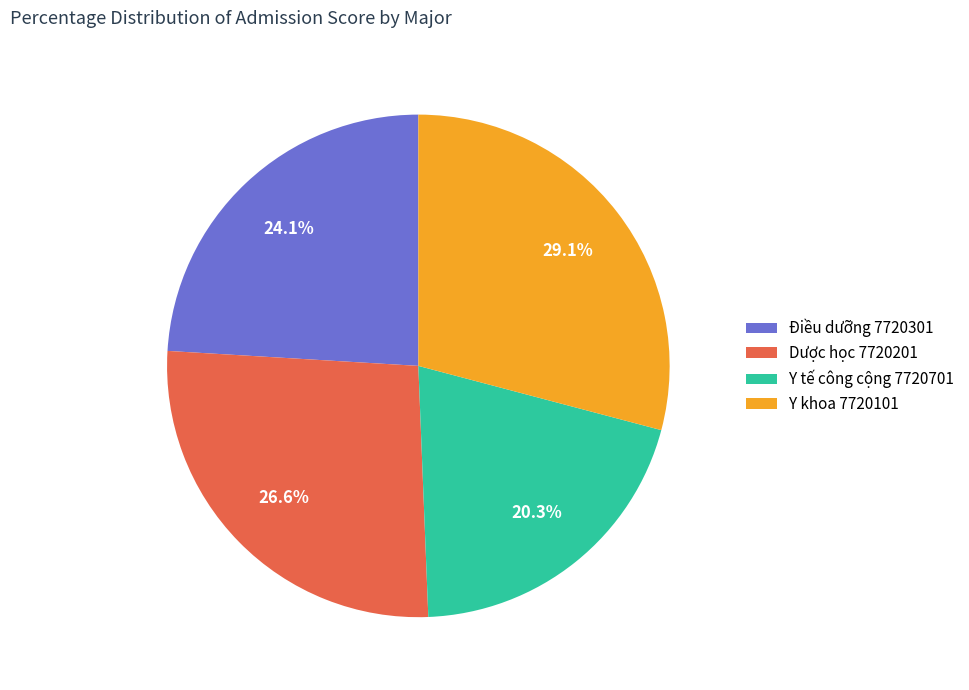

Combined, do Điều dưỡng 7720301 and Y tế công cộng 7720701 account for over 50%?

No